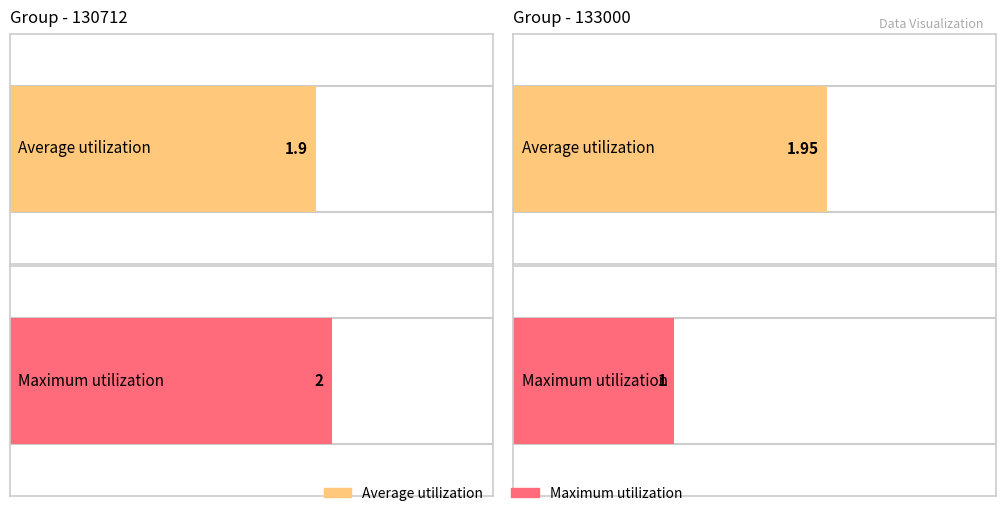

How many distinct data groups are displayed?

2